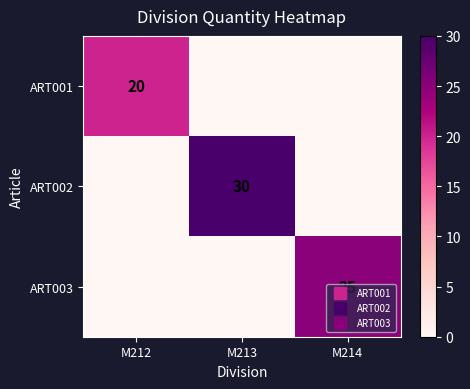

How many ART002 values are between 0 and 30?

3